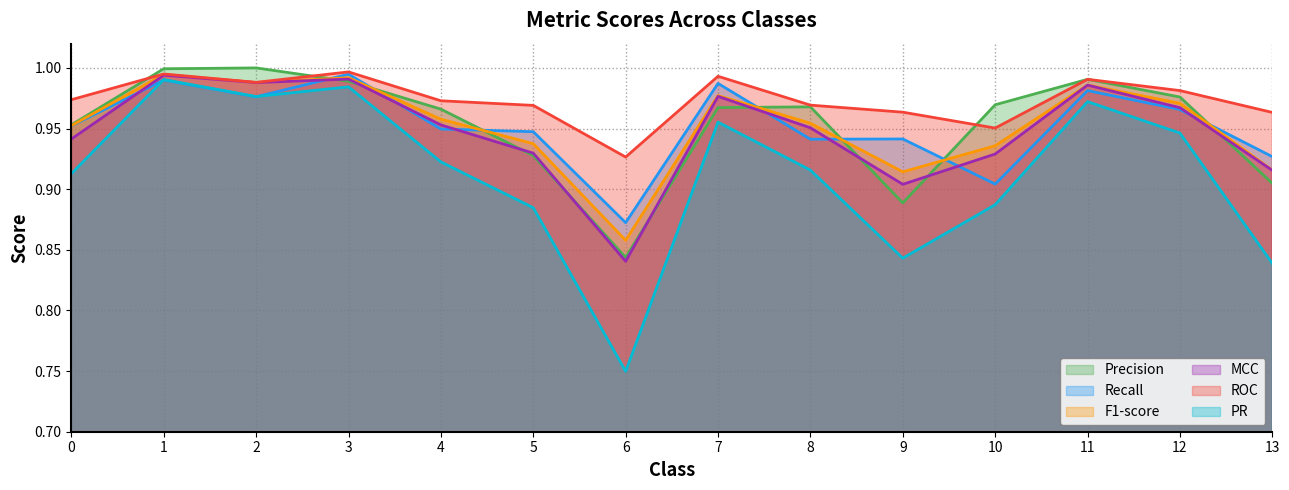

How many lines are shown in the chart?

6